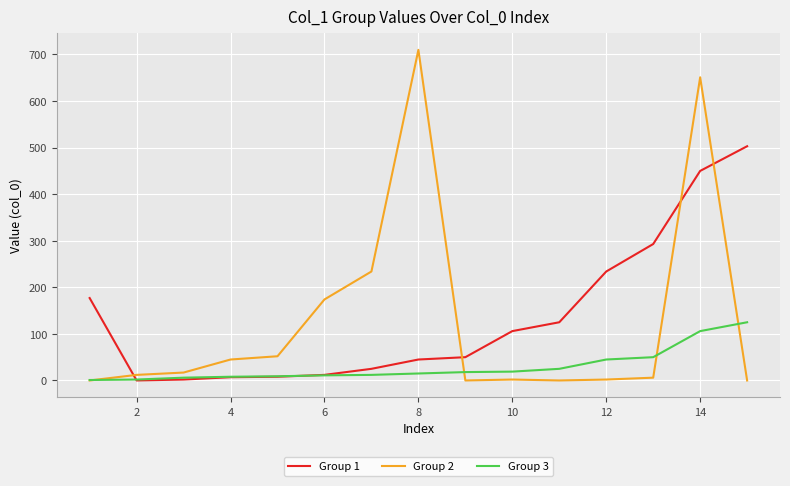

What is the average value of the Group 3 series?

30